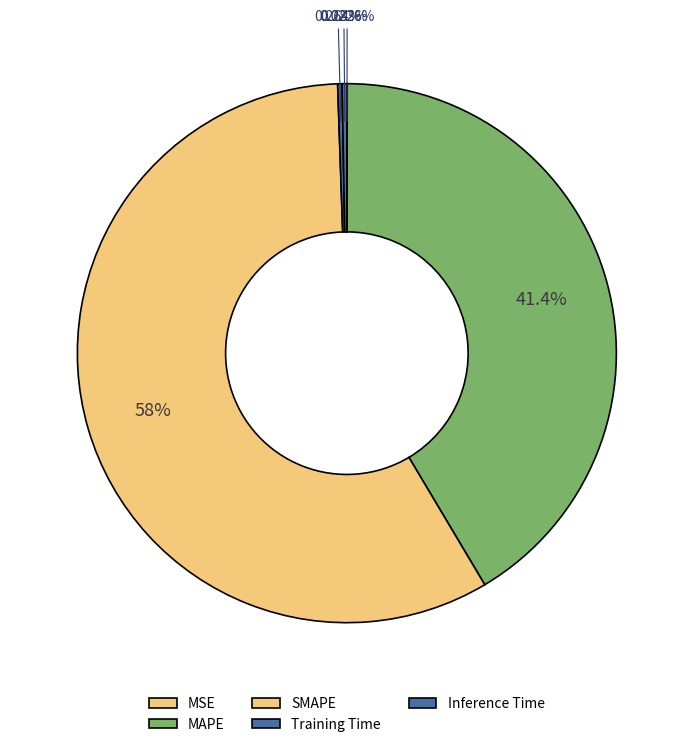

Is there any slice that represents more than half of the pie?

Yes